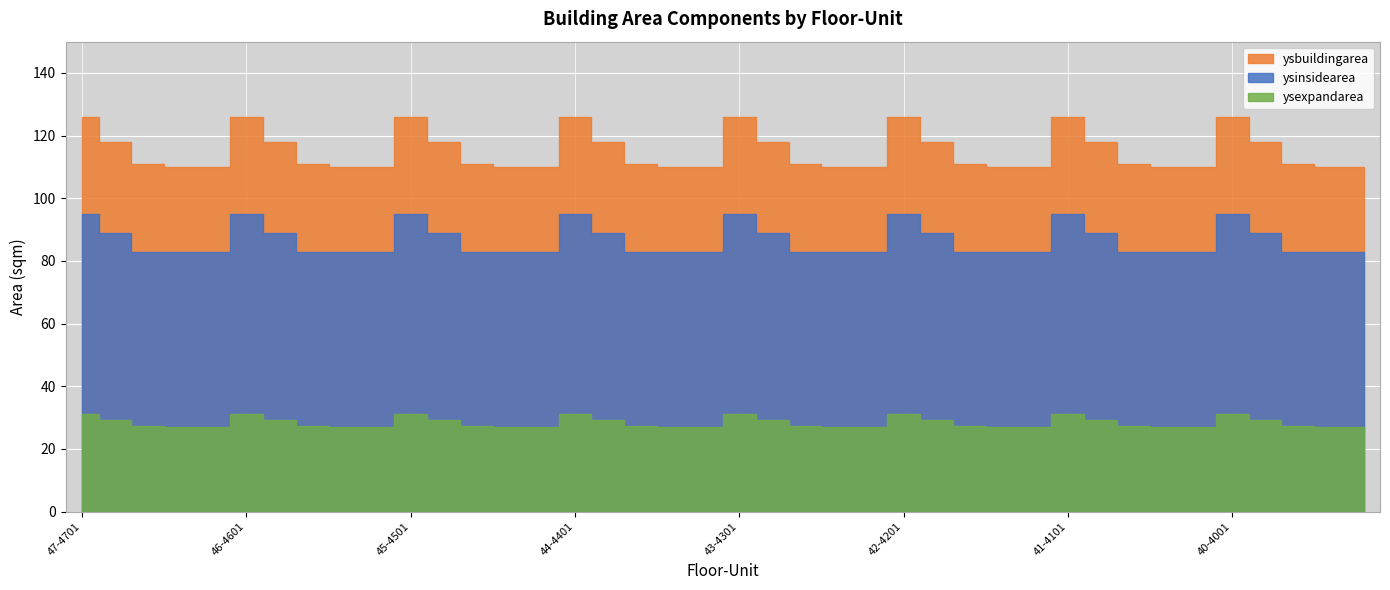

The value of ysexpandarea at 42-4201 is 31.2. True or false?

True